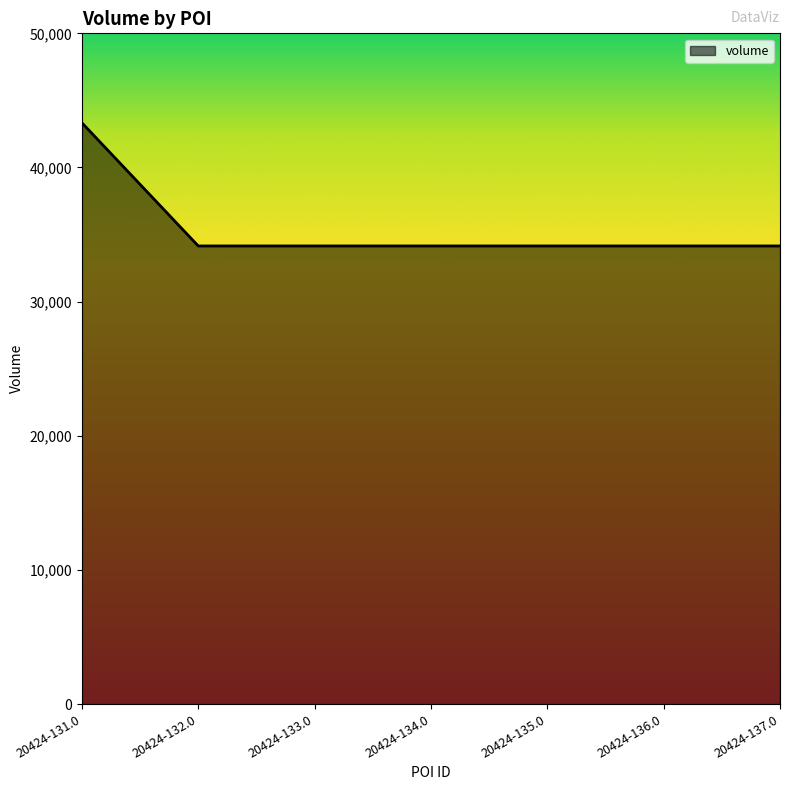

True or false: the data shows 34150 at 20424-132.0.

True